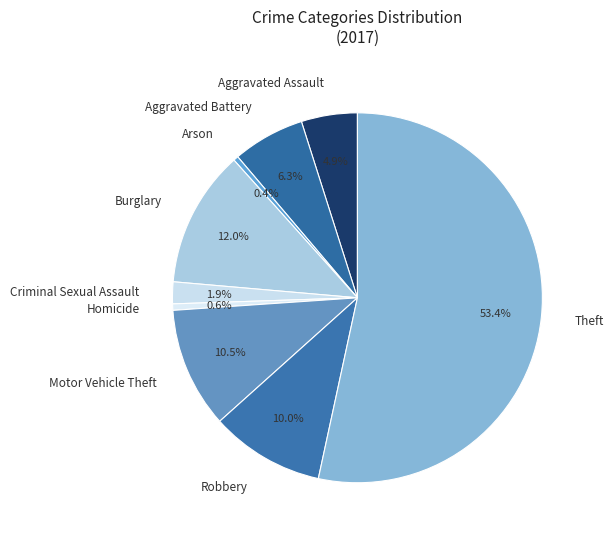

To the nearest percent, what is the difference between the largest and smallest slice percentages?

53%